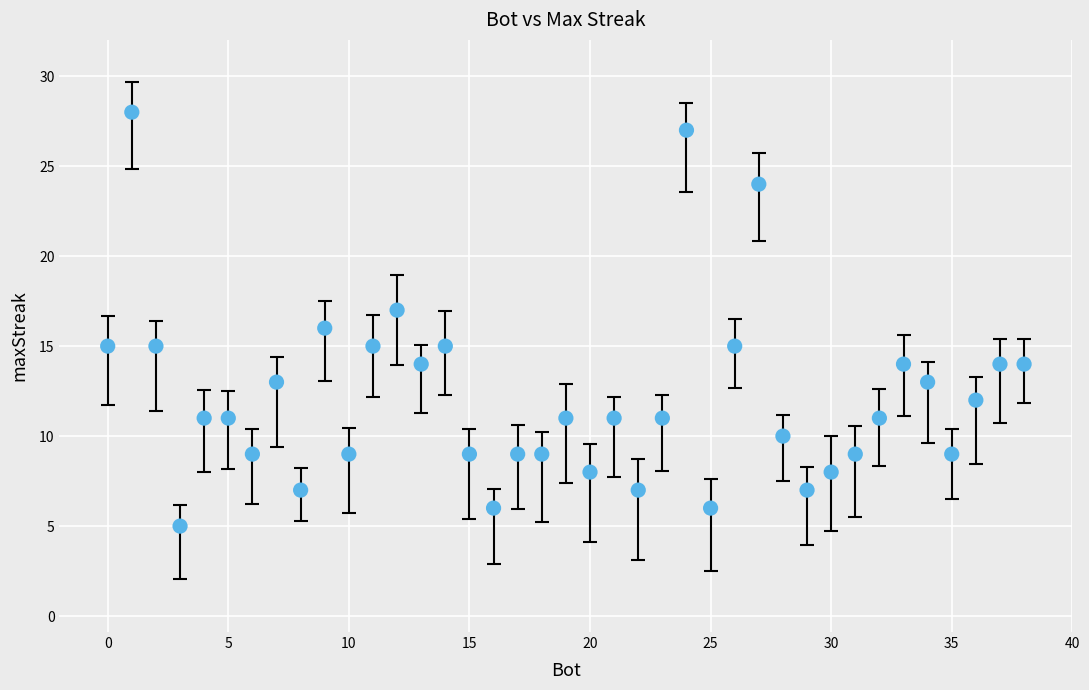

What is the range of Y values (max minus min)?

23